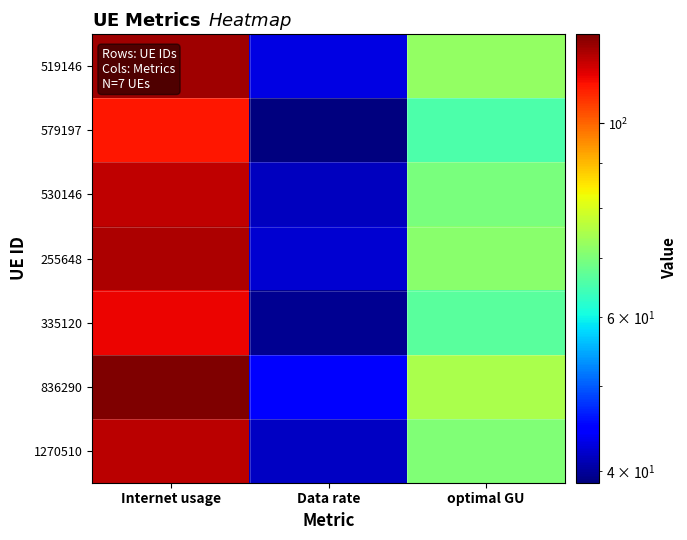

At how many categories does at least one series exceed 107?

1